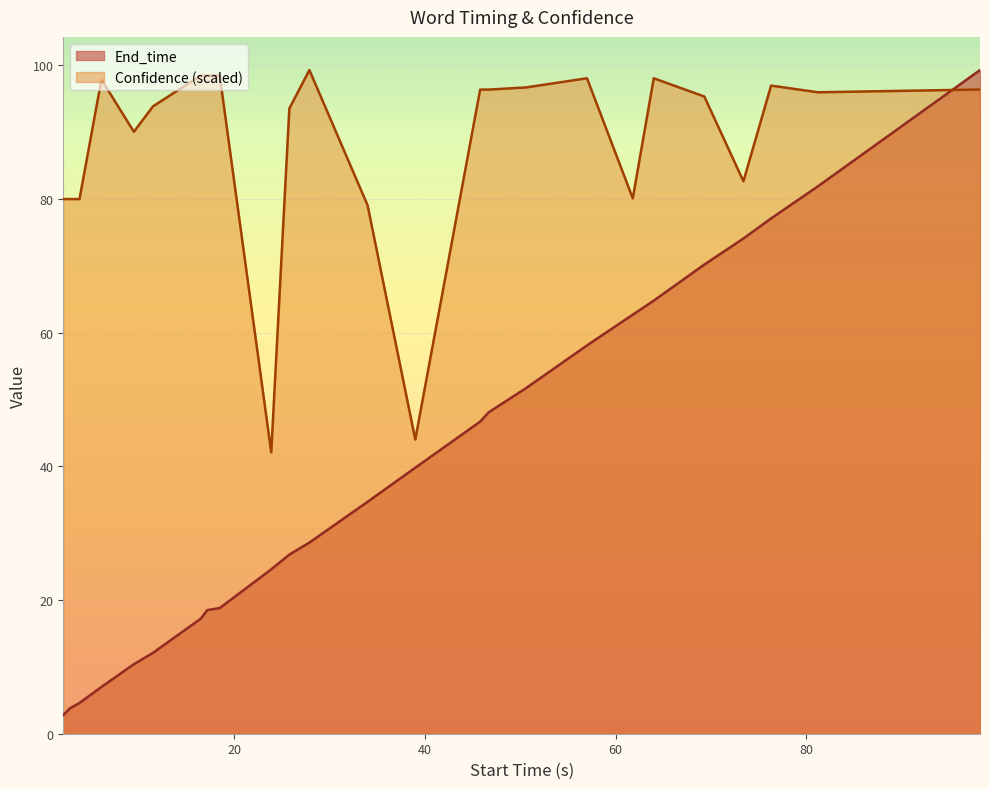

Where does the Confidence series first go above 95?

6.1